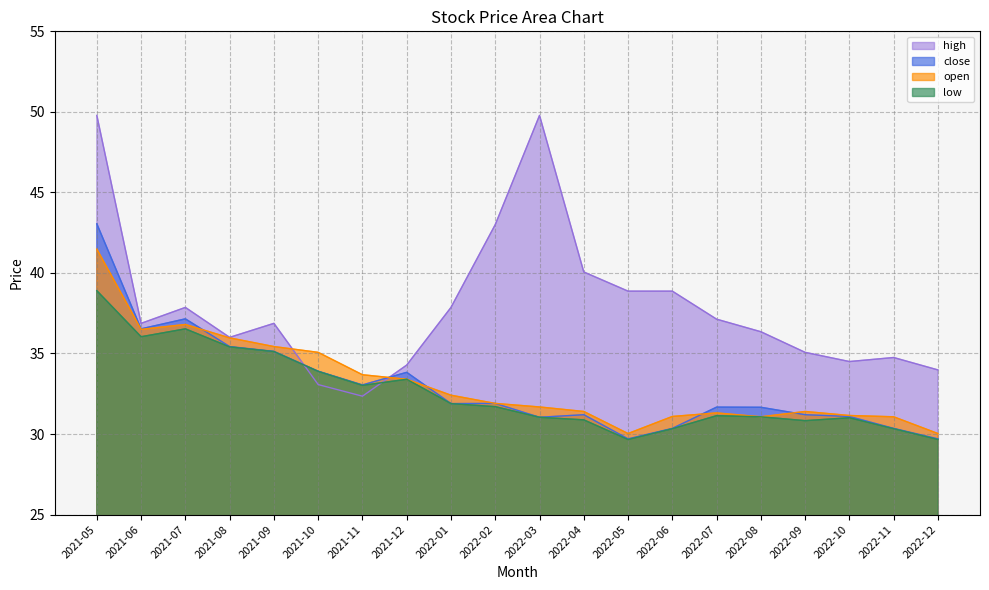

How many lines are shown in the chart?

4